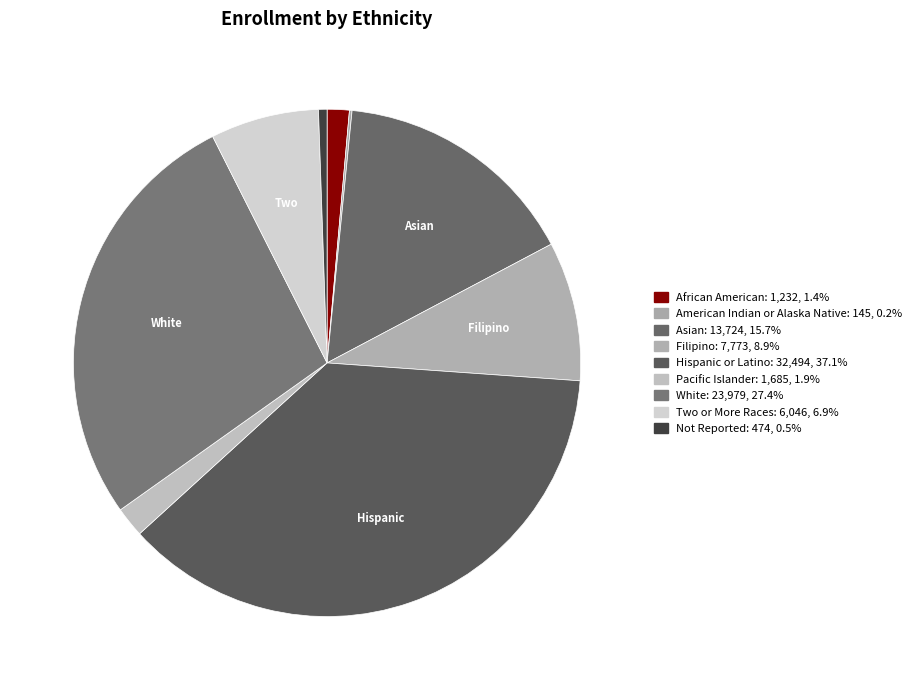

How many segments does this pie chart have?

9